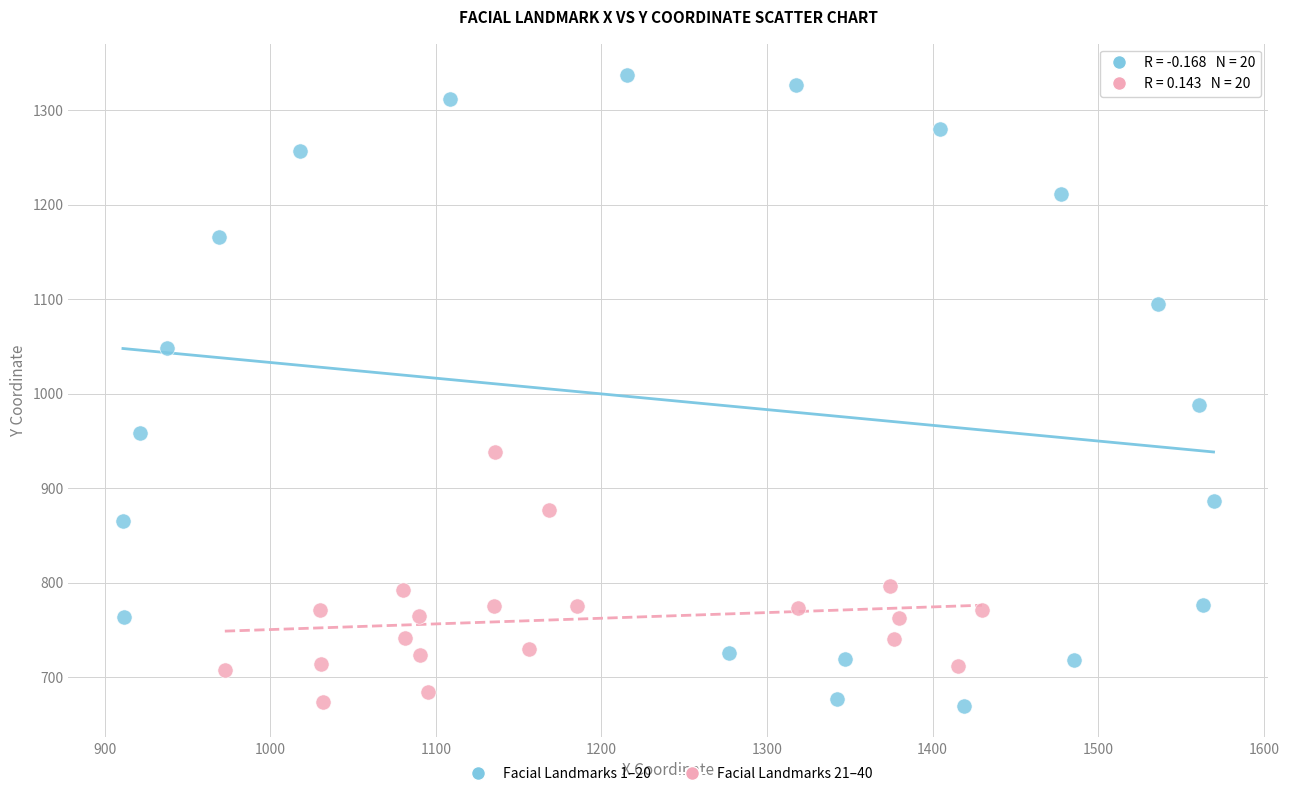

Which series has the widest spread of Y values?

Facial Landmarks 1–20